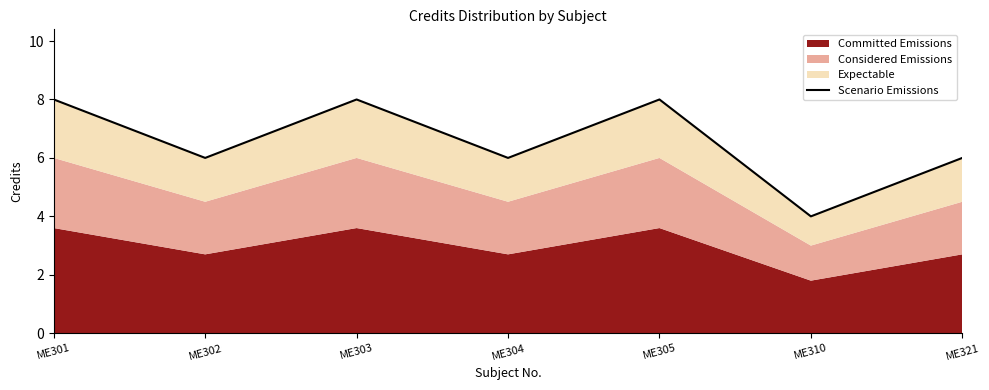

Rank the categories by value from lowest to highest.

ME310, ME302, ME304, ME321, ME301, ME303, ME305